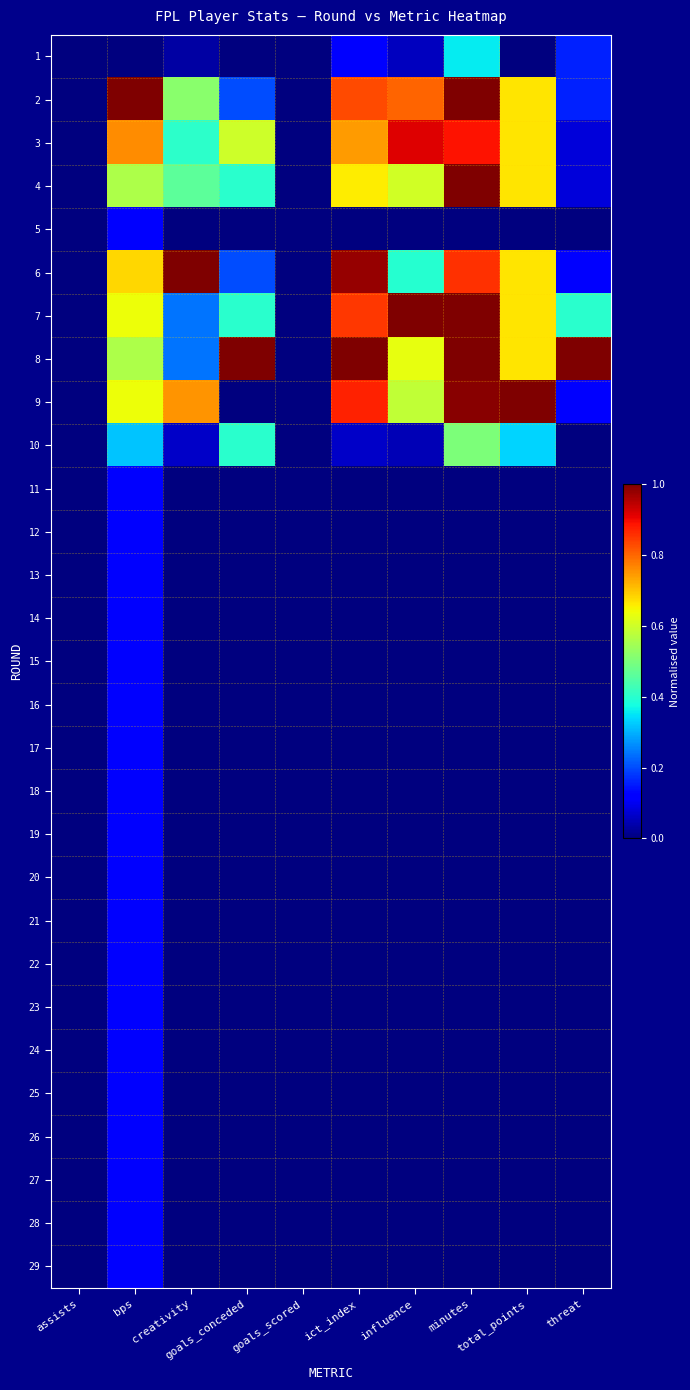

Reading right to left, what are all the values shown in this chart?

1: threat=0.2	total_points=0.0	minutes=0.4	influence=0.1	ict_index=0.1	goals_scored=0.0	goals_conceded=0.0	creativity=0.0	bps=0.0	assists=0.0
2: threat=0.2	total_points=0.7	minutes=1.0	influence=0.8	ict_index=0.8	goals_scored=0.0	goals_conceded=0.2	creativity=0.5	bps=1.0	assists=0.0
3: threat=0.1	total_points=0.7	minutes=0.9	influence=0.9	ict_index=0.7	goals_scored=0.0	goals_conceded=0.6	creativity=0.4	bps=0.8	assists=0.0
4: threat=0.1	total_points=0.7	minutes=1.0	influence=0.6	ict_index=0.7	goals_scored=0.0	goals_conceded=0.4	creativity=0.5	bps=0.6	assists=0.0
5: threat=0.0	total_points=0.0	minutes=0.0	influence=0.0	ict_index=0.0	goals_scored=0.0	goals_conceded=0.0	creativity=0.0	bps=0.1	assists=0.0
6: threat=0.1	total_points=0.7	minutes=0.9	influence=0.4	ict_index=1.0	goals_scored=0.0	goals_conceded=0.2	creativity=1.0	bps=0.7	assists=0.0
7: threat=0.4	total_points=0.7	minutes=1.0	influence=1.0	ict_index=0.9	goals_scored=0.0	goals_conceded=0.4	creativity=0.2	bps=0.6	assists=0.0
8: threat=1.0	total_points=0.7	minutes=1.0	influence=0.6	ict_index=1.0	goals_scored=0.0	goals_conceded=1.0	creativity=0.2	bps=0.6	assists=0.0
9: threat=0.1	total_points=1.0	minutes=1.0	influence=0.6	ict_index=0.9	goals_scored=0.0	goals_conceded=0.0	creativity=0.8	bps=0.6	assists=0.0
10: threat=0.0	total_points=0.3	minutes=0.5	influence=0.0	ict_index=0.1	goals_scored=0.0	goals_conceded=0.4	creativity=0.1	bps=0.3	assists=0.0
11: threat=0.0	total_points=0.0	minutes=0.0	influence=0.0	ict_index=0.0	goals_scored=0.0	goals_conceded=0.0	creativity=0.0	bps=0.1	assists=0.0
12: threat=0.0	total_points=0.0	minutes=0.0	influence=0.0	ict_index=0.0	goals_scored=0.0	goals_conceded=0.0	creativity=0.0	bps=0.1	assists=0.0
13: threat=0.0	total_points=0.0	minutes=0.0	influence=0.0	ict_index=0.0	goals_scored=0.0	goals_conceded=0.0	creativity=0.0	bps=0.1	assists=0.0
14: threat=0.0	total_points=0.0	minutes=0.0	influence=0.0	ict_index=0.0	goals_scored=0.0	goals_conceded=0.0	creativity=0.0	bps=0.1	assists=0.0
15: threat=0.0	total_points=0.0	minutes=0.0	influence=0.0	ict_index=0.0	goals_scored=0.0	goals_conceded=0.0	creativity=0.0	bps=0.1	assists=0.0
16: threat=0.0	total_points=0.0	minutes=0.0	influence=0.0	ict_index=0.0	goals_scored=0.0	goals_conceded=0.0	creativity=0.0	bps=0.1	assists=0.0
17: threat=0.0	total_points=0.0	minutes=0.0	influence=0.0	ict_index=0.0	goals_scored=0.0	goals_conceded=0.0	creativity=0.0	bps=0.1	assists=0.0
18: threat=0.0	total_points=0.0	minutes=0.0	influence=0.0	ict_index=0.0	goals_scored=0.0	goals_conceded=0.0	creativity=0.0	bps=0.1	assists=0.0
19: threat=0.0	total_points=0.0	minutes=0.0	influence=0.0	ict_index=0.0	goals_scored=0.0	goals_conceded=0.0	creativity=0.0	bps=0.1	assists=0.0
20: threat=0.0	total_points=0.0	minutes=0.0	influence=0.0	ict_index=0.0	goals_scored=0.0	goals_conceded=0.0	creativity=0.0	bps=0.1	assists=0.0
21: threat=0.0	total_points=0.0	minutes=0.0	influence=0.0	ict_index=0.0	goals_scored=0.0	goals_conceded=0.0	creativity=0.0	bps=0.1	assists=0.0
22: threat=0.0	total_points=0.0	minutes=0.0	influence=0.0	ict_index=0.0	goals_scored=0.0	goals_conceded=0.0	creativity=0.0	bps=0.1	assists=0.0
23: threat=0.0	total_points=0.0	minutes=0.0	influence=0.0	ict_index=0.0	goals_scored=0.0	goals_conceded=0.0	creativity=0.0	bps=0.1	assists=0.0
24: threat=0.0	total_points=0.0	minutes=0.0	influence=0.0	ict_index=0.0	goals_scored=0.0	goals_conceded=0.0	creativity=0.0	bps=0.1	assists=0.0
25: threat=0.0	total_points=0.0	minutes=0.0	influence=0.0	ict_index=0.0	goals_scored=0.0	goals_conceded=0.0	creativity=0.0	bps=0.1	assists=0.0
26: threat=0.0	total_points=0.0	minutes=0.0	influence=0.0	ict_index=0.0	goals_scored=0.0	goals_conceded=0.0	creativity=0.0	bps=0.1	assists=0.0
27: threat=0.0	total_points=0.0	minutes=0.0	influence=0.0	ict_index=0.0	goals_scored=0.0	goals_conceded=0.0	creativity=0.0	bps=0.1	assists=0.0
28: threat=0.0	total_points=0.0	minutes=0.0	influence=0.0	ict_index=0.0	goals_scored=0.0	goals_conceded=0.0	creativity=0.0	bps=0.1	assists=0.0
29: threat=0.0	total_points=0.0	minutes=0.0	influence=0.0	ict_index=0.0	goals_scored=0.0	goals_conceded=0.0	creativity=0.0	bps=0.1	assists=0.0